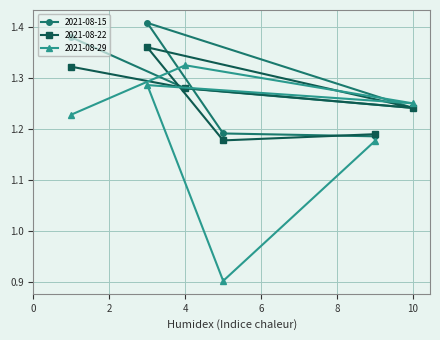

What are all the series names shown in the legend?

2021-08-15, 2021-08-22, 2021-08-29